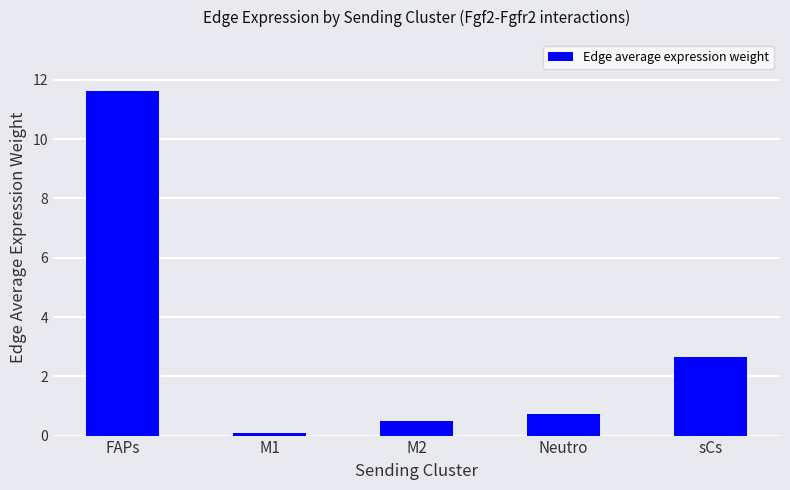

What is the label of the 4th bar from the left?

Neutro